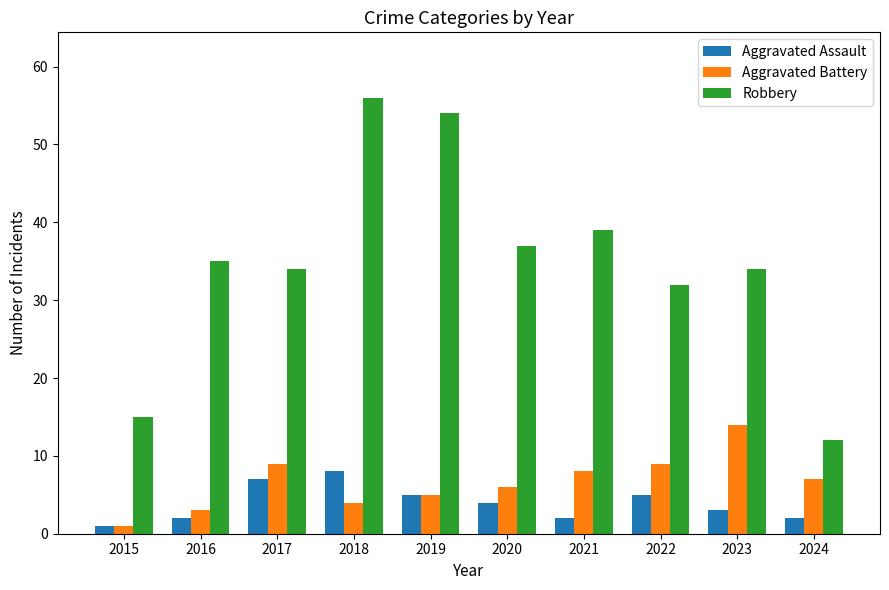

What value does the Aggravated Assault series have at 2016?

2